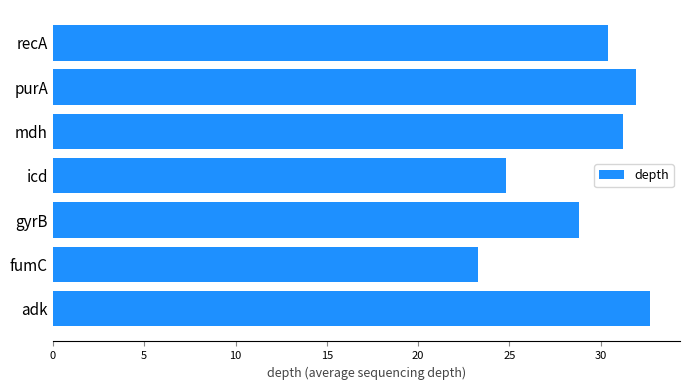

Are the bars horizontal?

Yes